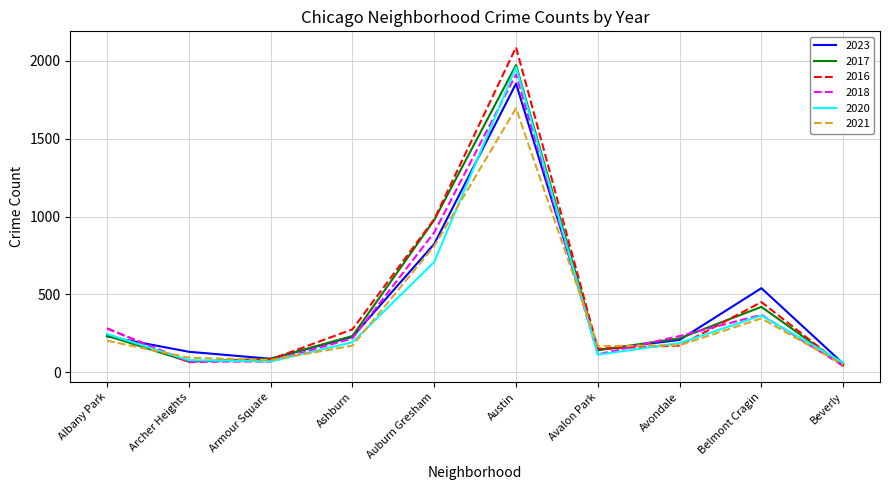

At how many categories does at least one series exceed 1289?

1